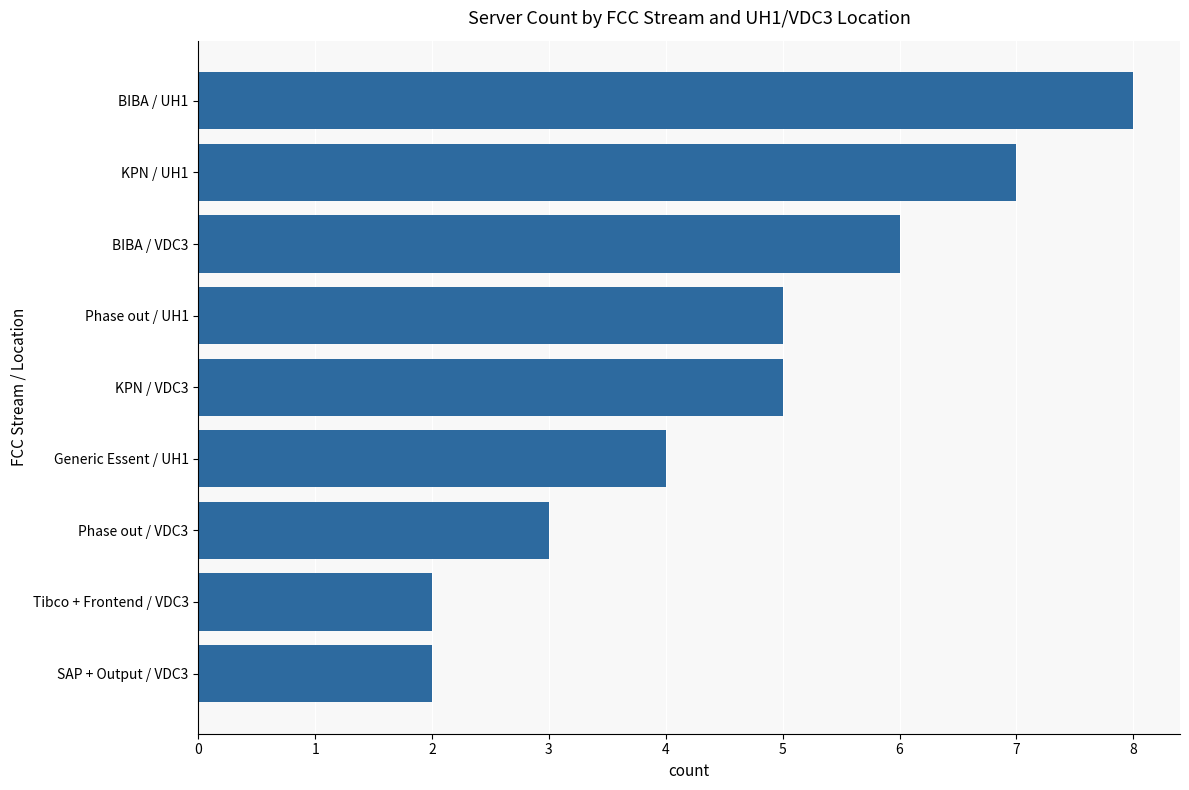

What is the difference between the second highest and minimum values?

5